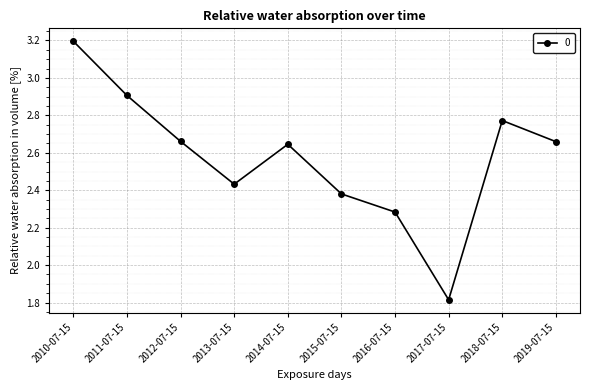

What is the sum of all values?

25.8